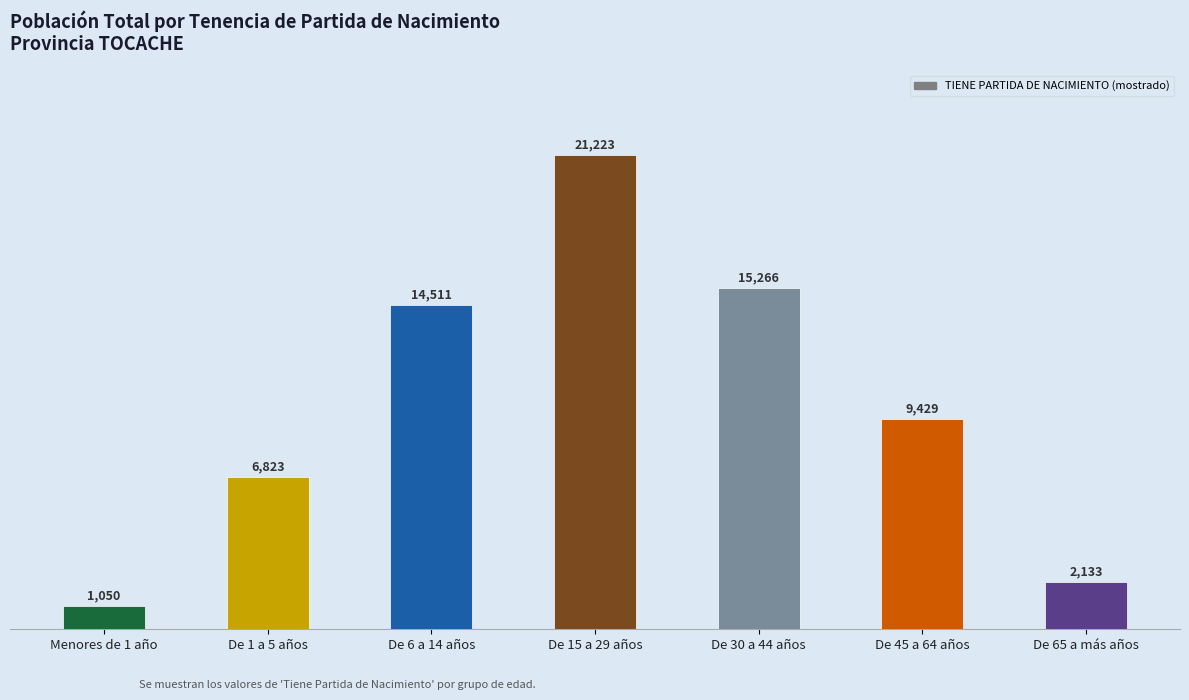

Is it true that the value at De 1 a 5 años is 10407?

False